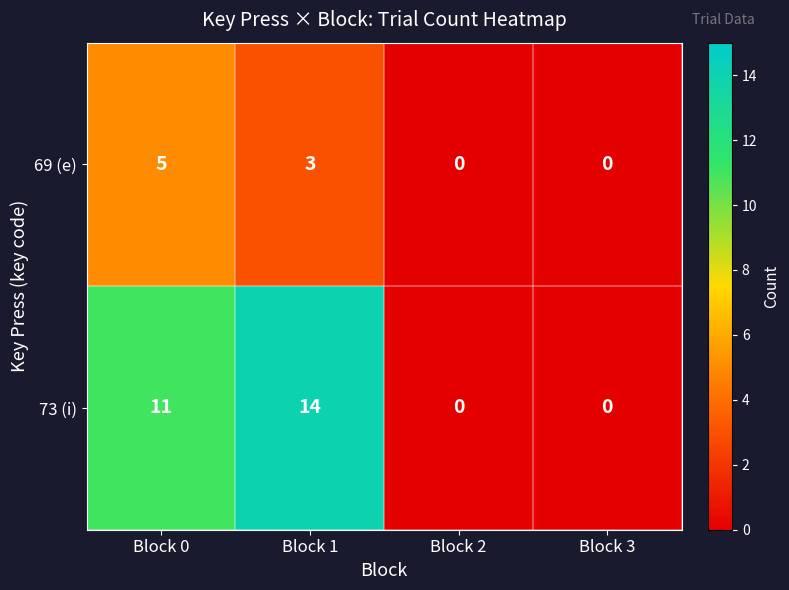

Which series has the largest total across all categories?

73 (i)